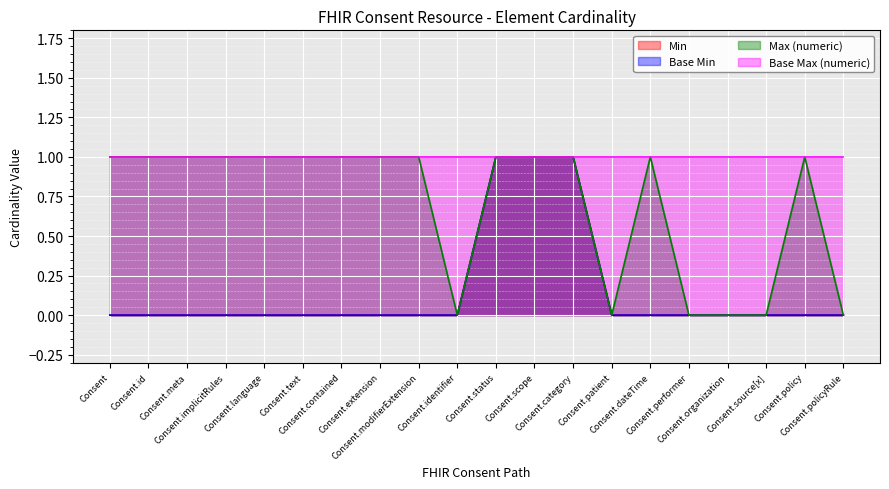

List the labels in order of Base Min value, smallest first.

Consent, Consent.id, Consent.meta, Consent.implicitRules, Consent.language, Consent.text, Consent.contained, Consent.extension, Consent.modifierExtension, Consent.identifier, Consent.patient, Consent.dateTime, Consent.performer, Consent.organization, Consent.source[x], Consent.policy, Consent.policyRule, Consent.status, Consent.scope, Consent.category